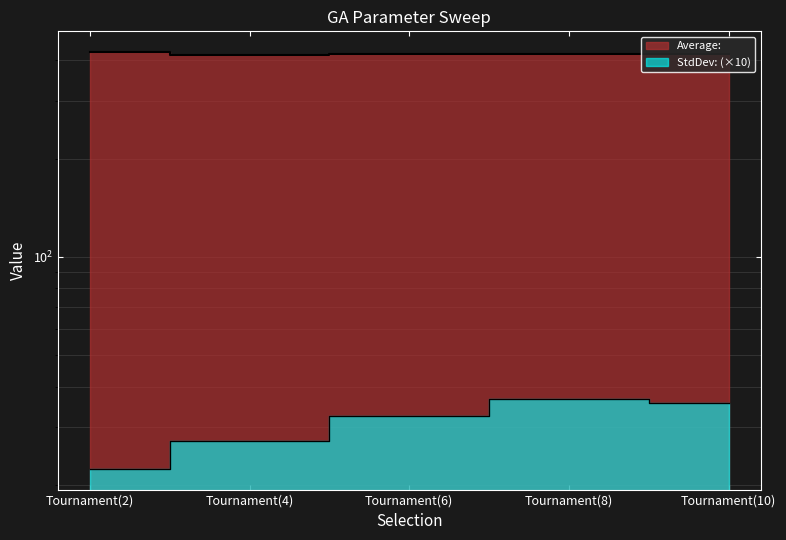

True or false: Average: and StdDev: cross at least once.

False